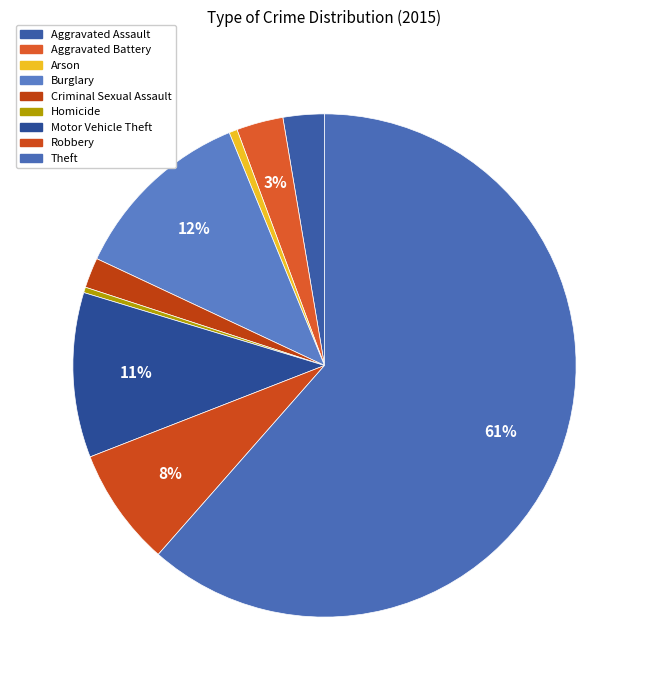

Is the sum of Theft and Criminal Sexual Assault greater than half?

Yes